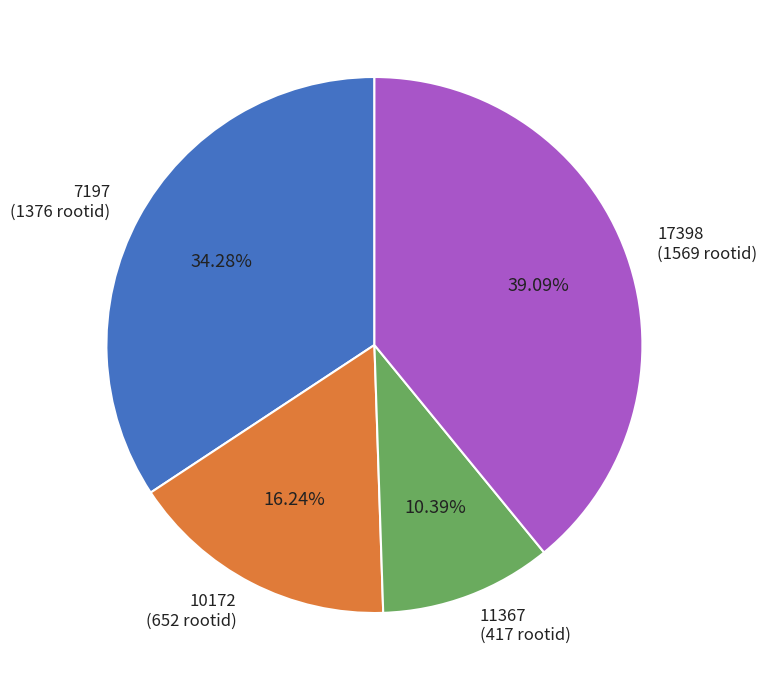

Which has a higher value, 11367 or 17398?

17398